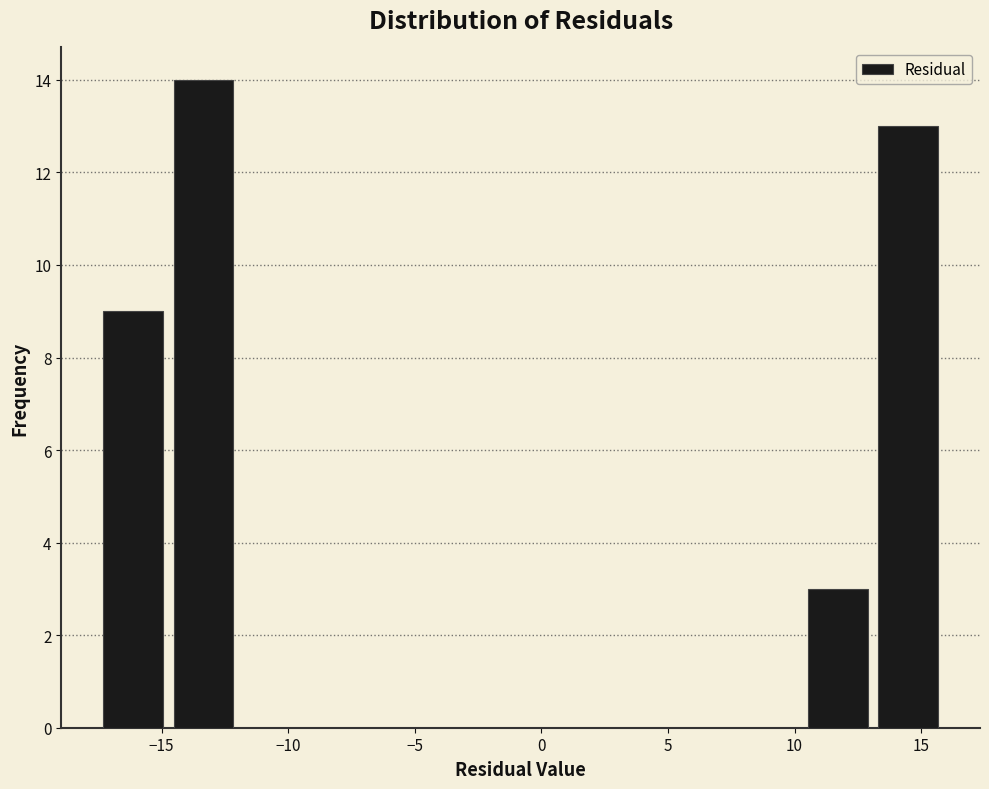

Reading left to right, list every bar in this chart as the range it spans on the x-axis followed by its height. Neither the bar edges nor the heights are printed on the chart, so give them approximately, as read against the axes.

-17.5 to -14.5: 9
-14.5 to -12.0: 14
-12.0 to -9.0: 0
-9.0 to -6.5: 0
-6.5 to -3.5: 0
-3.5 to -1.0: 0
-1.0 to 2.0: 0
2.0 to 4.5: 0
4.5 to 7.5: 0
7.5 to 10.5: 0
10.5 to 13.0: 3
13.0 to 16.0: 13